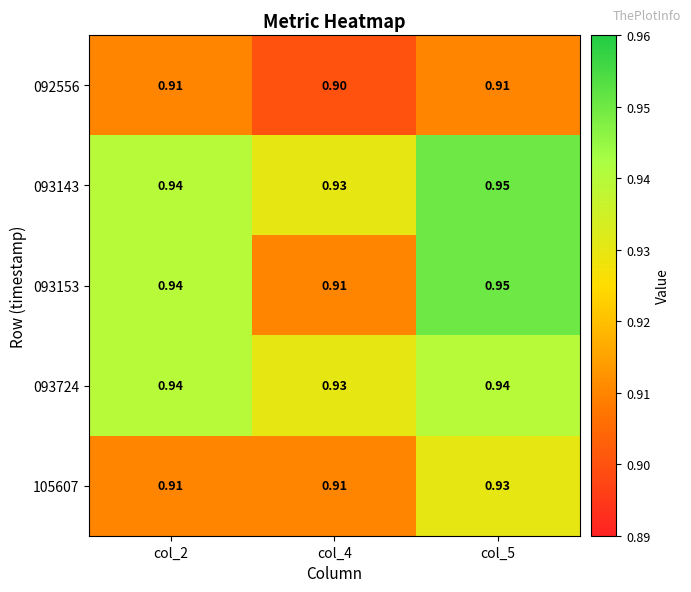

Is the value of 093153 at col_5 greater than the value of 092556 at col_4?

Yes